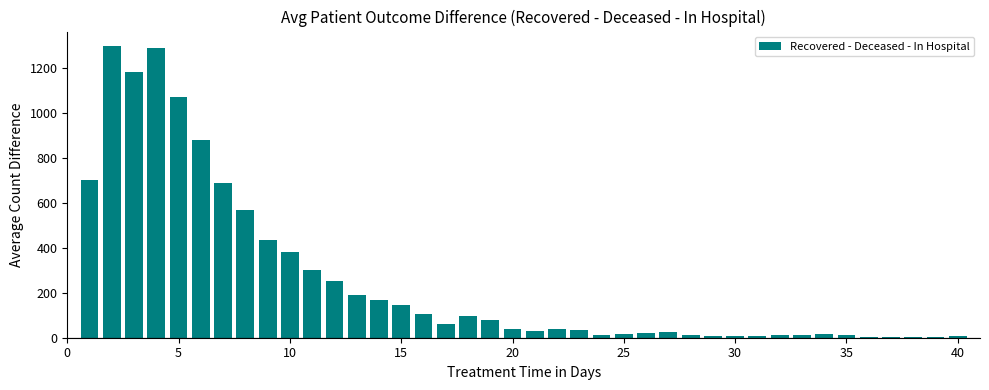

What is the sum of all values?

10192